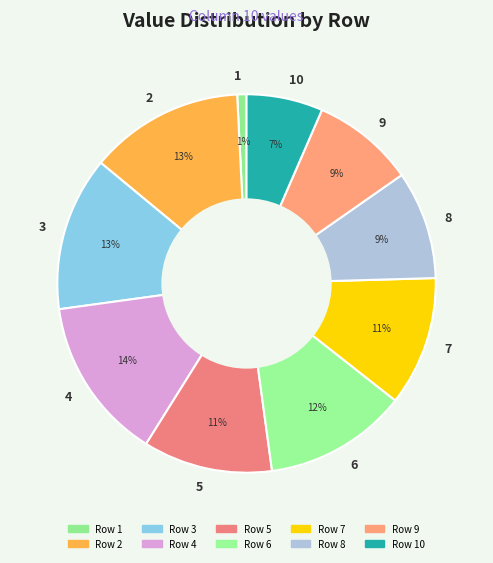

To the nearest percent, what is the average slice percentage?

10%